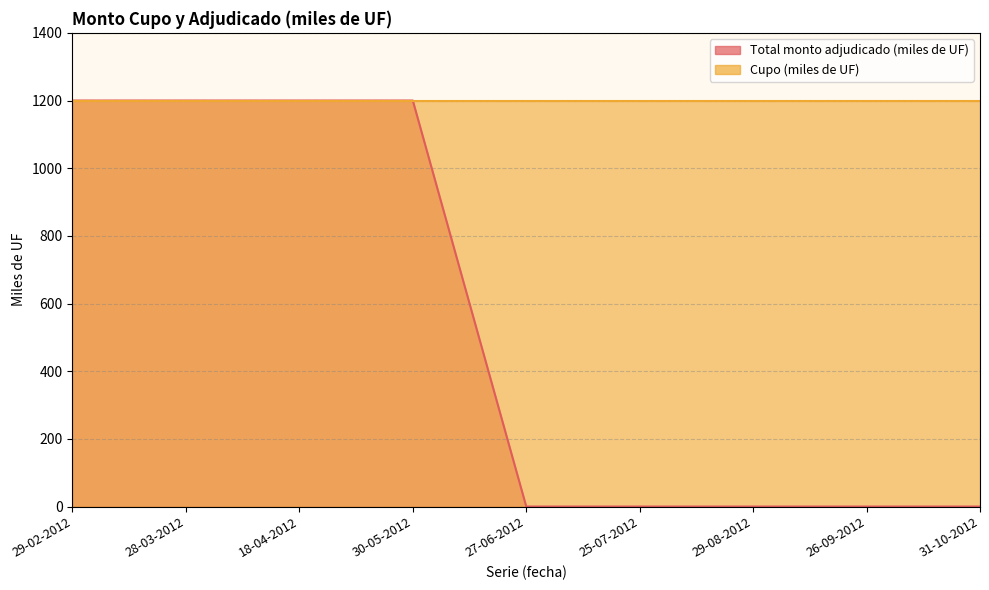

Rank the categories by value from highest to lowest.

29-02-2012, 28-03-2012, 18-04-2012, 30-05-2012, 27-06-2012, 25-07-2012, 29-08-2012, 26-09-2012, 31-10-2012